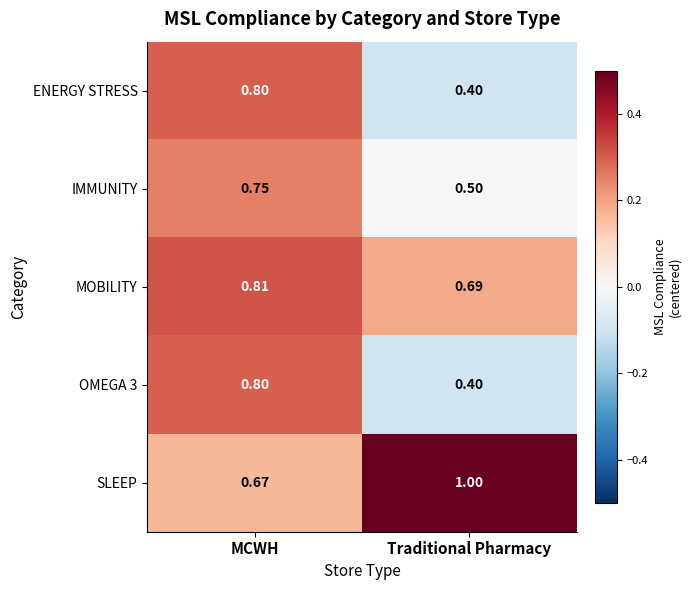

Which category has the lowest value across all series?

Traditional Pharmacy